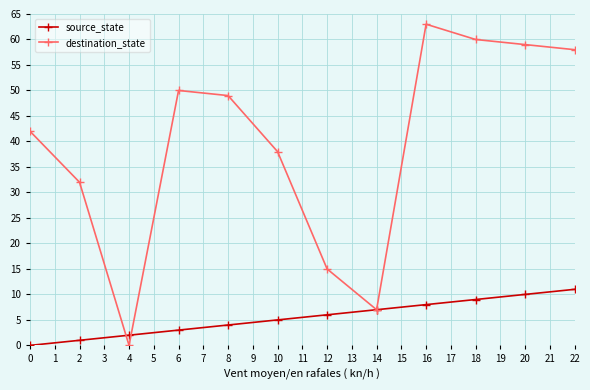

How many categories are shown in the chart?

23